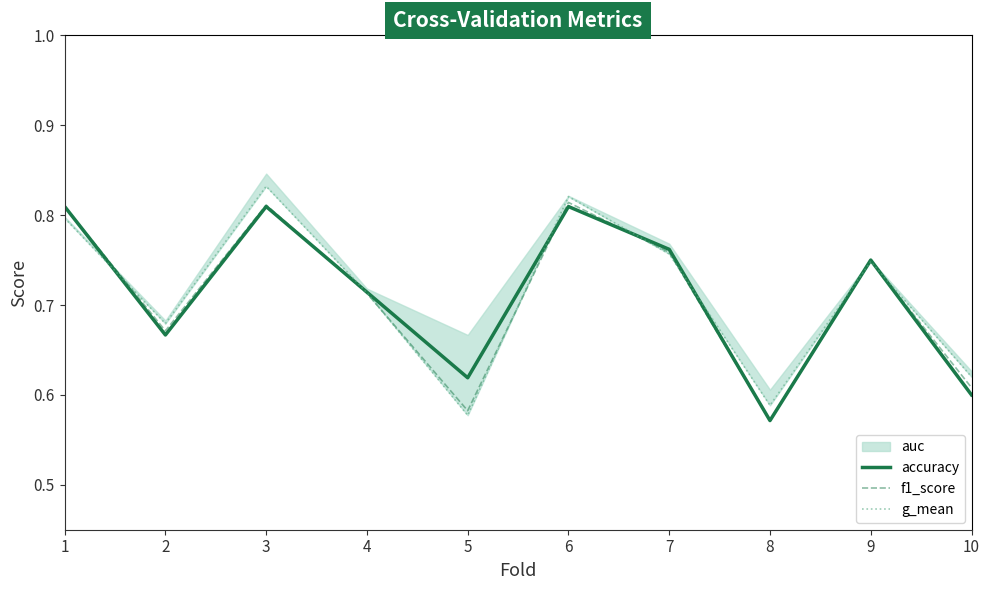

Read the g_mean value at 8.

0.6